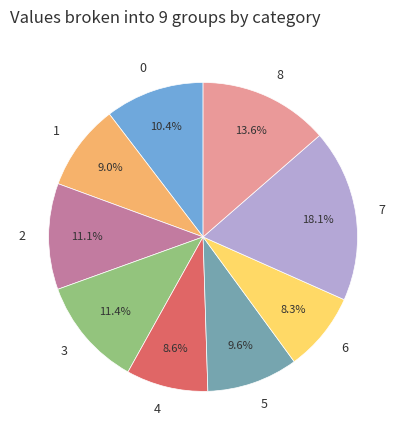

What is the largest slice in the pie chart?

7